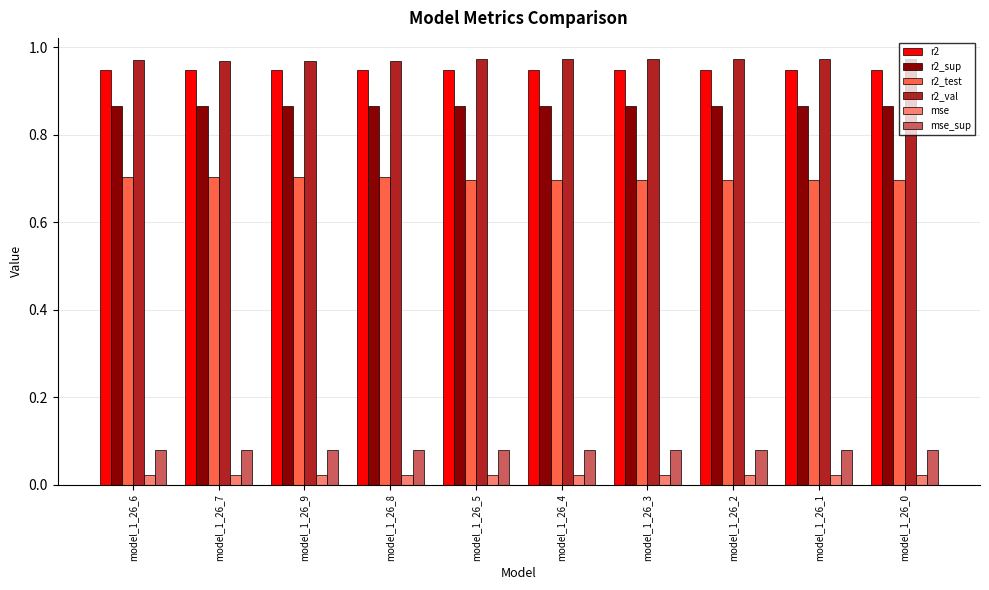

At how many categories does at least one series exceed 0?

10